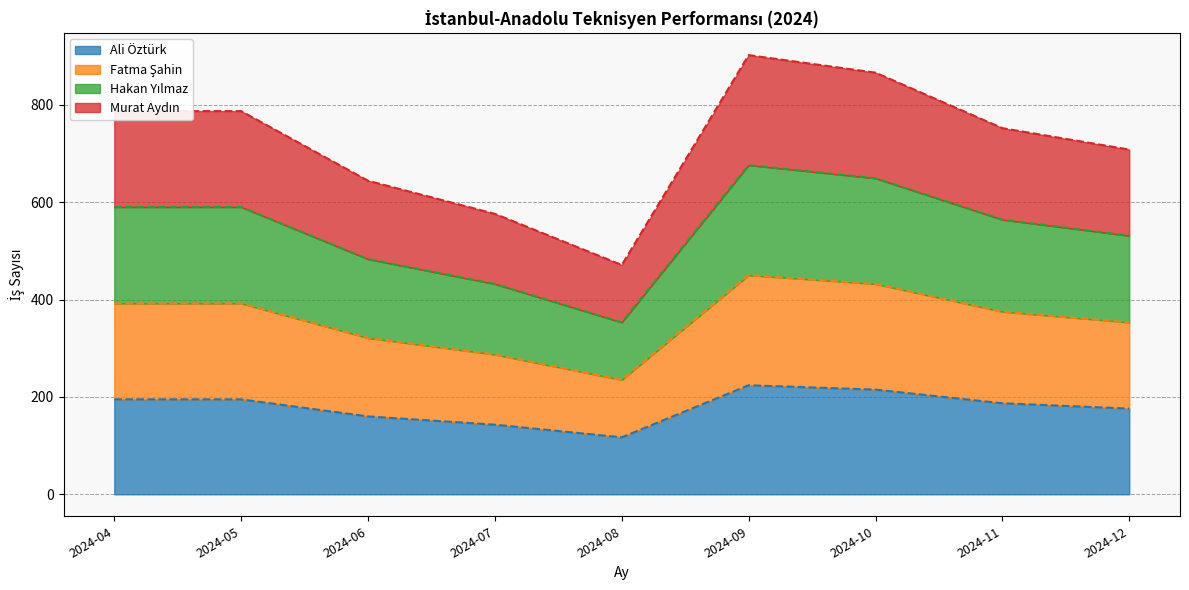

Reading left to right, extract all data points from this chart.

Ali Öztürk: 195	195	160	143	117	224	215	187	176
Fatma Şahin: 392	392	321	287	235	450	432	375	353
Hakan Yılmaz: 590	590	483	432	353	676	649	564	531
Murat Aydın: 787	787	644	576	471	902	866	752	708